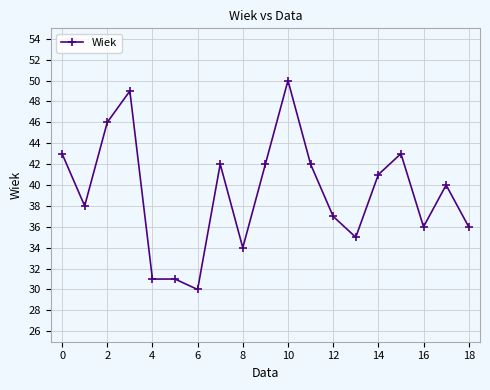

What is the greatest value displayed?

50